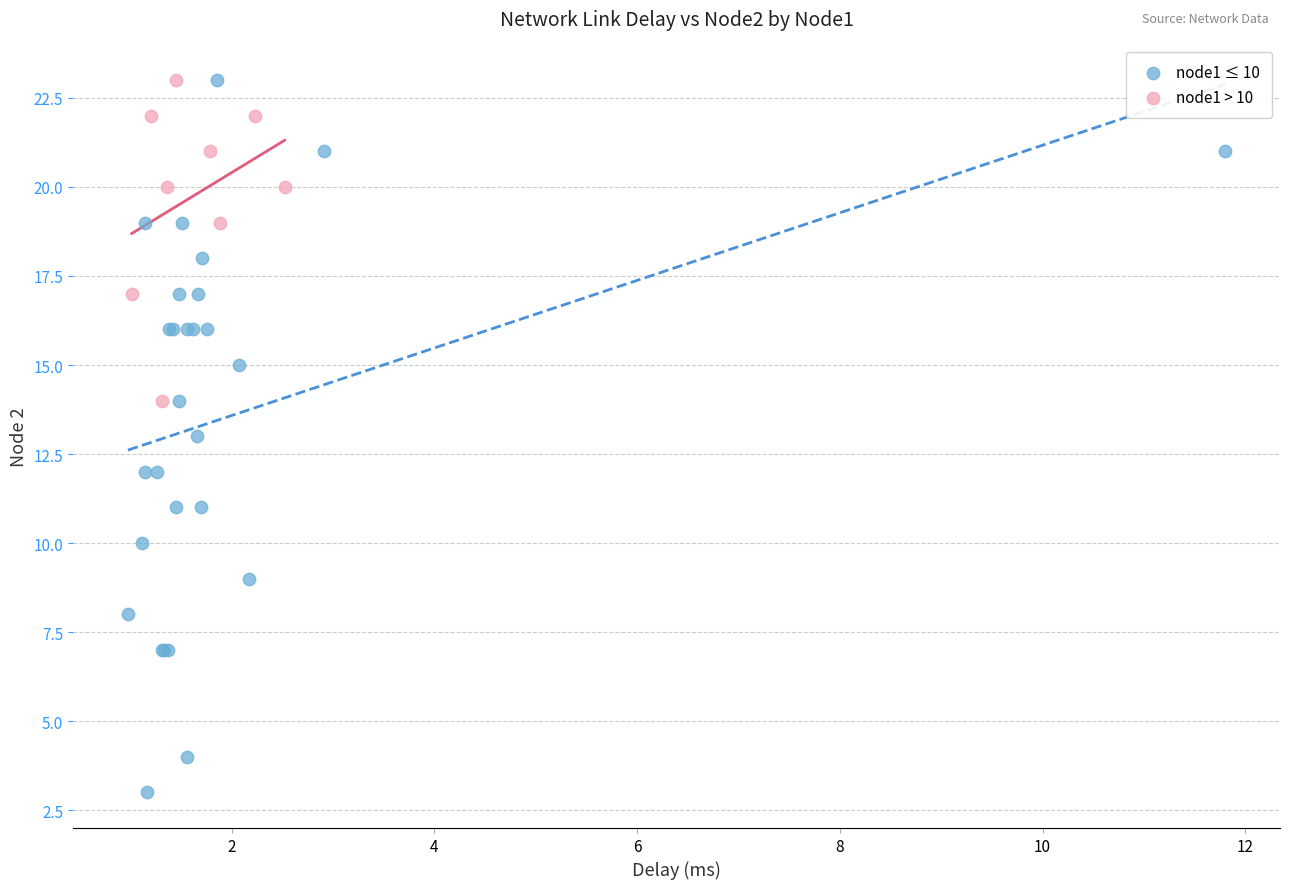

What are all the series names shown in the legend?

node1 ≤ 10, node1 > 10